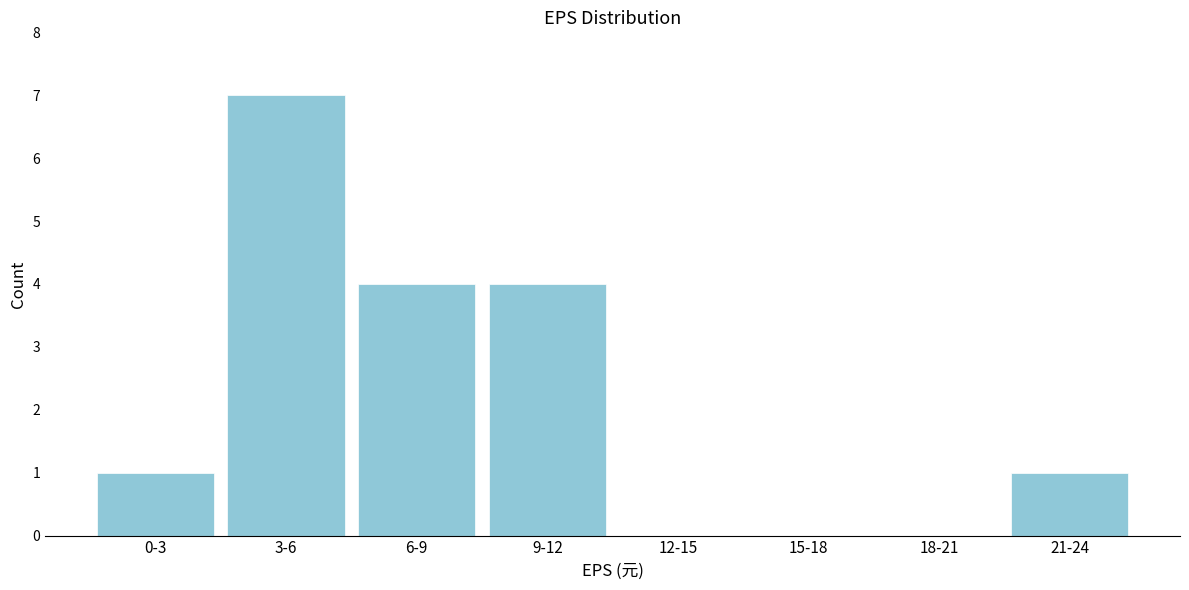

Reading left to right, what are all the values shown in this chart?

0-3=1	3-6=7	6-9=4	9-12=4	12-15=0	15-18=0	18-21=0	21-24=1